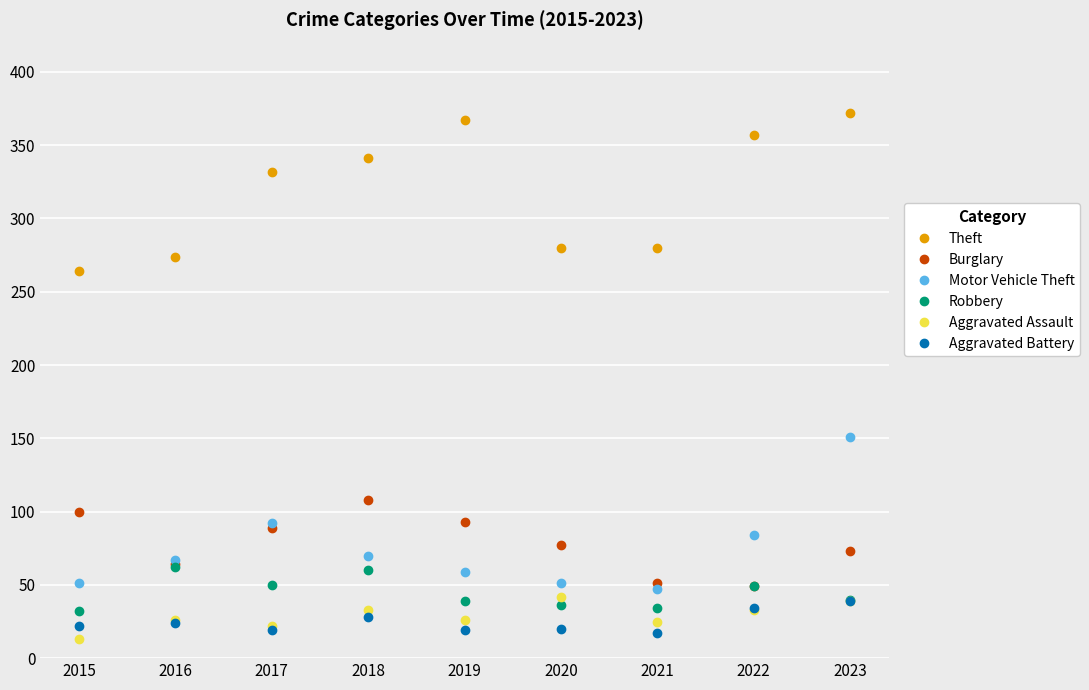

What is the spread (max minus min) of values at 2023?

333